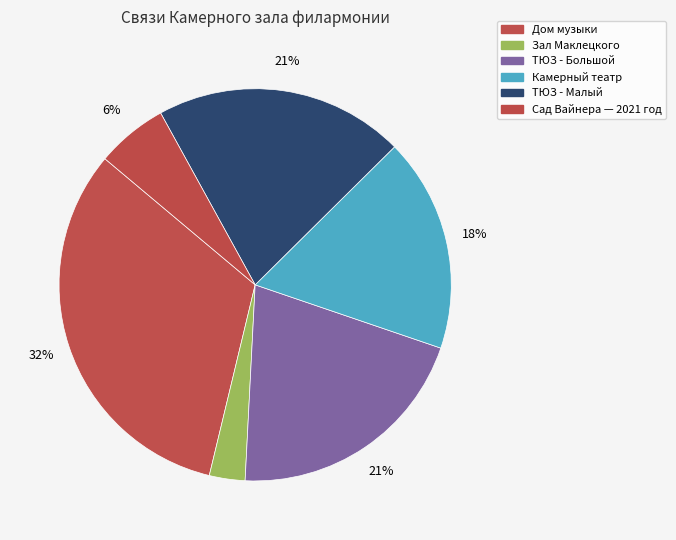

Count the number of slices in the pie.

6